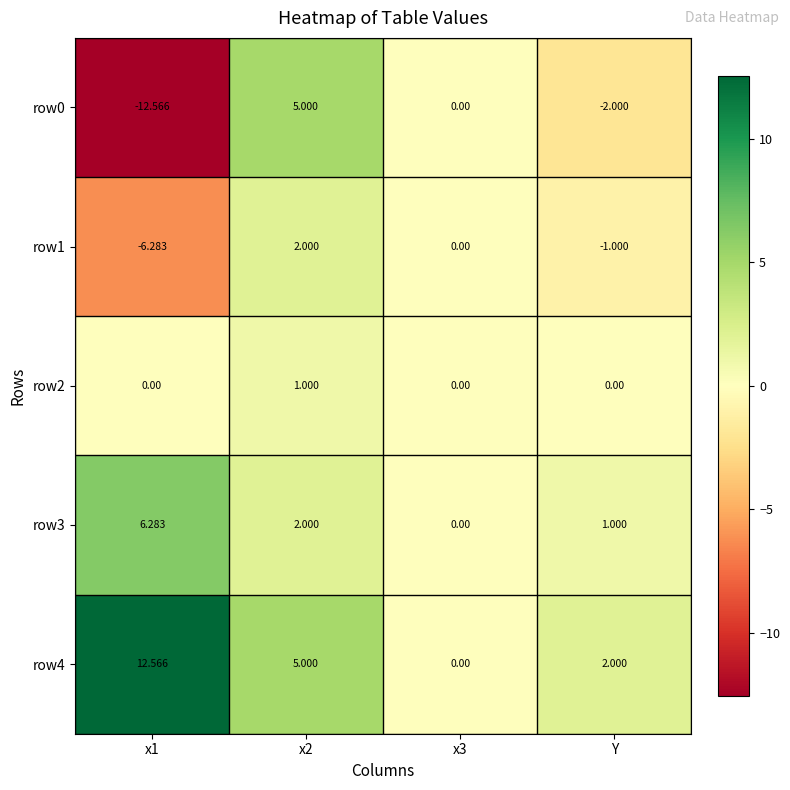

Which series has the widest spread of values?

row0